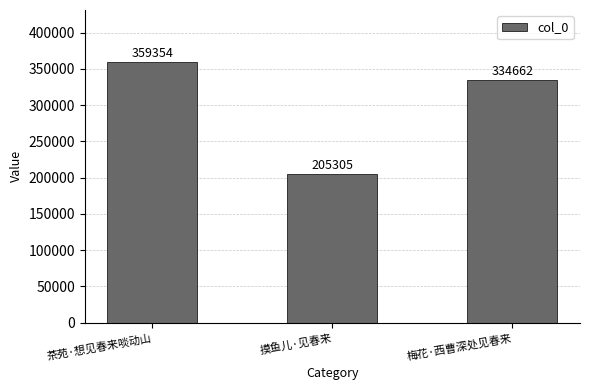

How many series are shown in this chart?

1